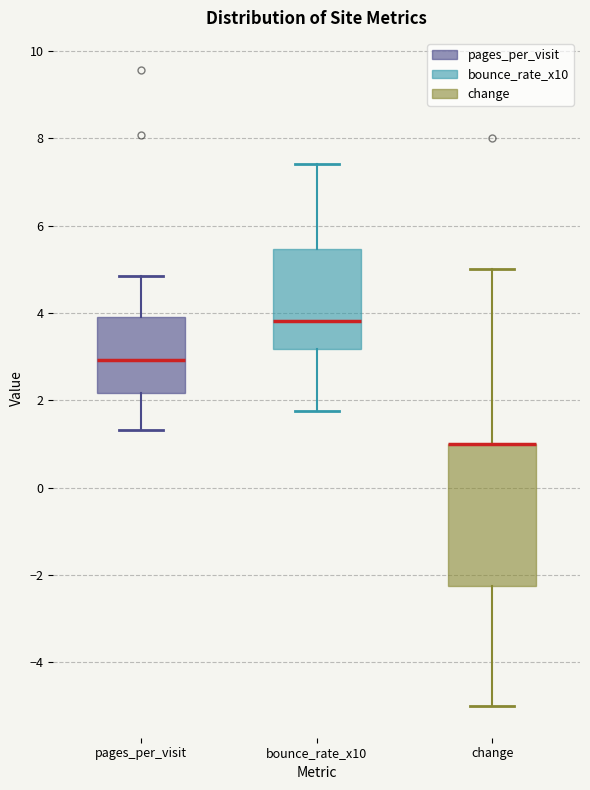

Reading left to right, read every box against the y-axis: the position of its median line, the range the box covers, and the ends of its whiskers. The values are not printed on the chart, so give them approximately, as read against the axis.

pages_per_visit: median 3.0, box 2.2 to 4.0, whiskers 1.4 to 4.8
bounce_rate_x10: median 3.8, box 3.2 to 5.4, whiskers 1.8 to 7.4
change: median 1.0 (drawn on the box's upper edge), box -2.2 to 1.0, whiskers -5.0 to 5.0